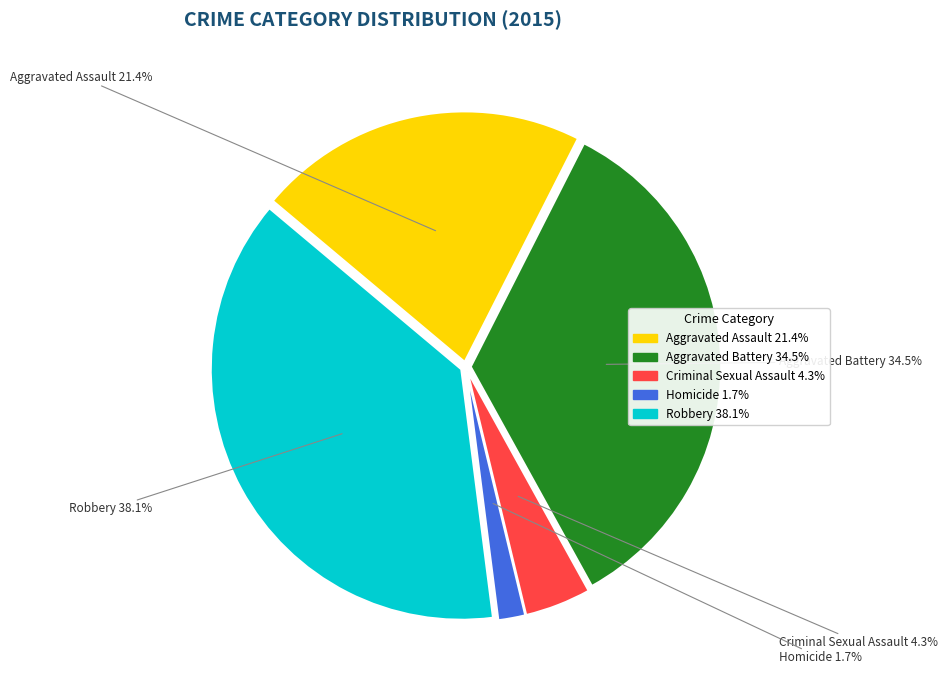

True or false: Robbery accounts for 30% of the total.

False